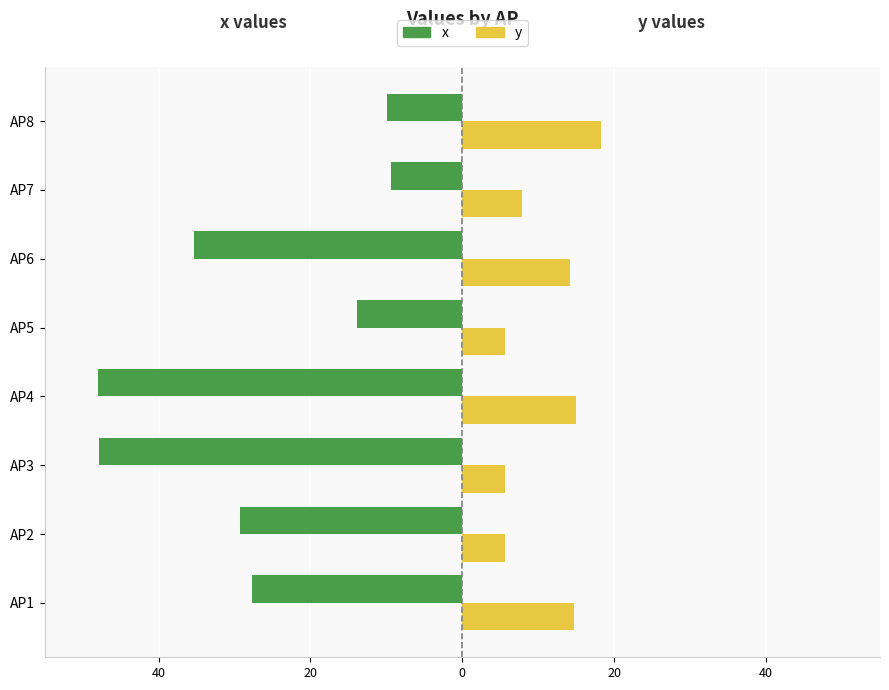

What is the average value of the y series?

10.9